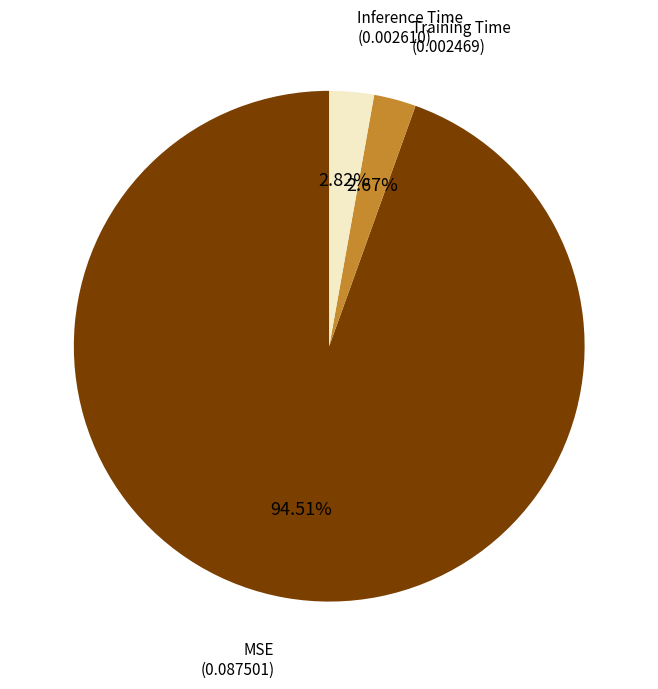

Is there any slice that represents more than half of the pie?

Yes